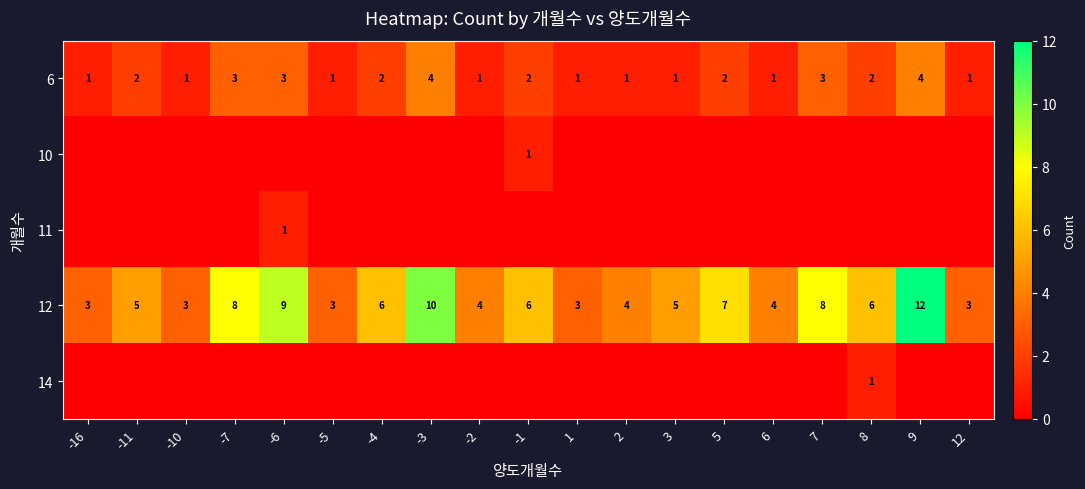

What is the lowest value of the 12 series?

3